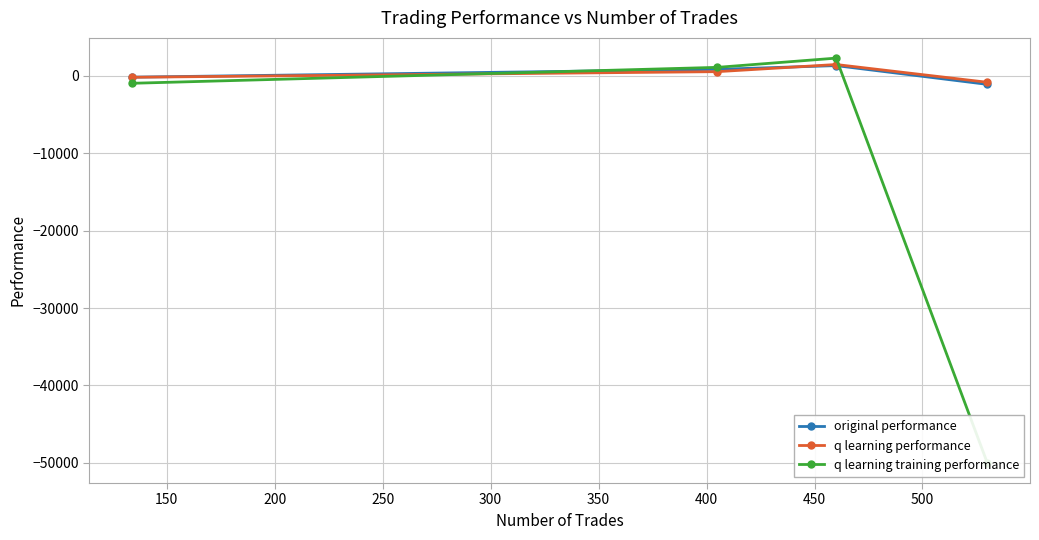

How many negative values does the q learning performance series have?

2